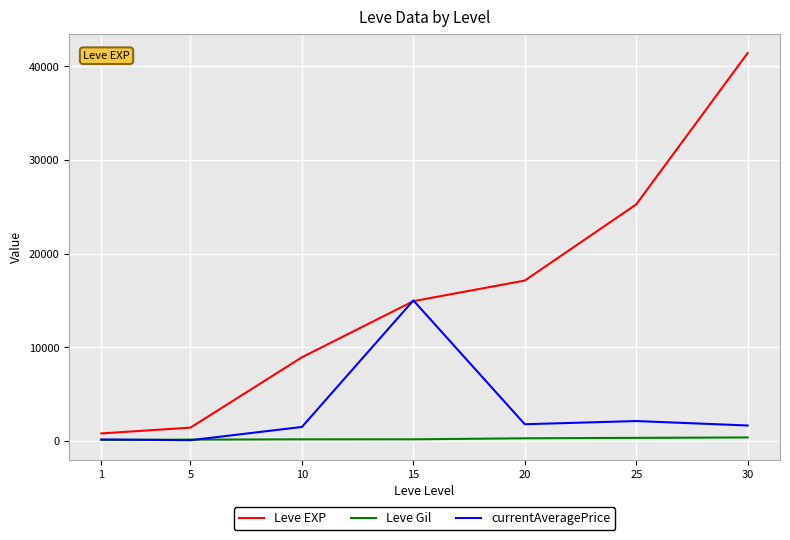

Is the value of Leve EXP at 25 greater than the value of Leve Gil at 25?

Yes